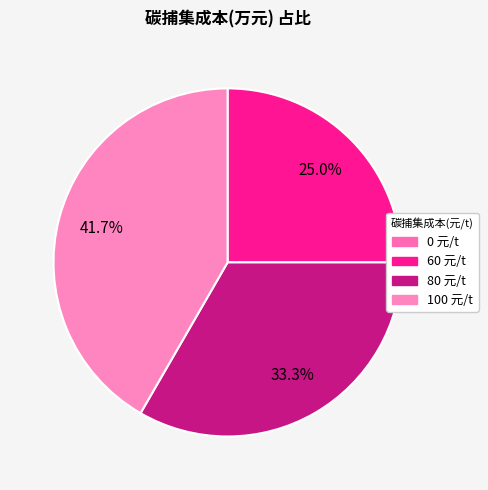

To the nearest percent, what percentage of the pie is 60 元/t?

25%